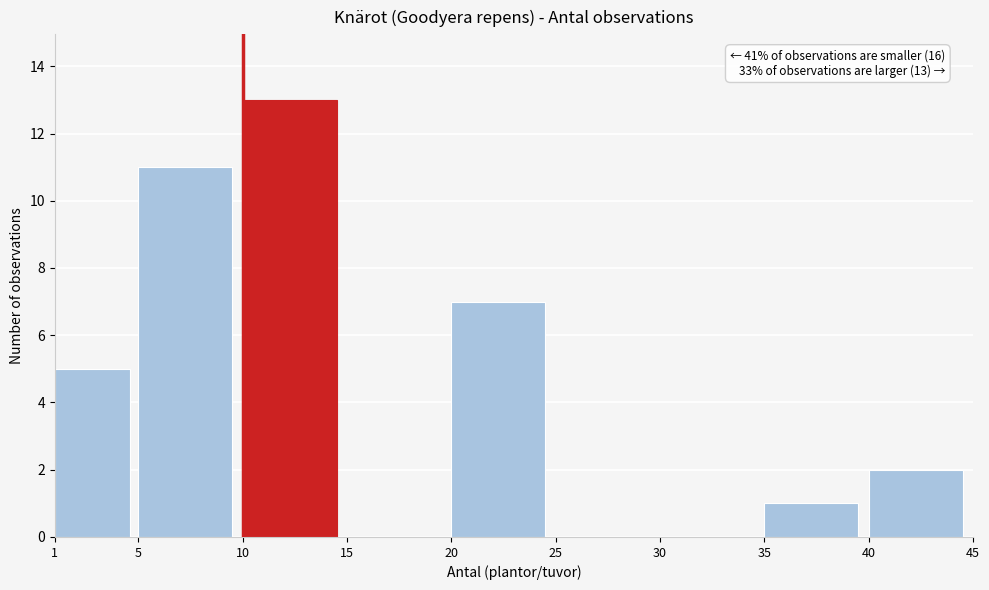

Over which range of the x-axis is the bar tallest?

10 to 15